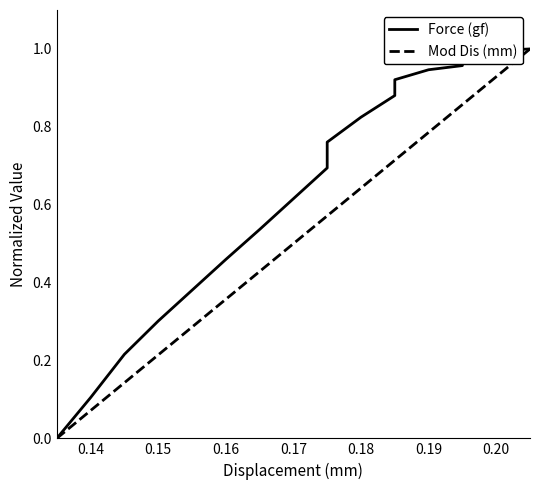

What is the difference between the highest and lowest values at 0.15?

0.1